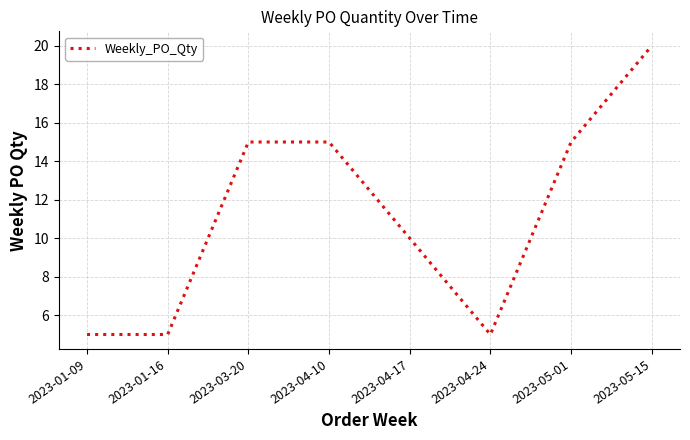

What is the greatest value displayed?

20